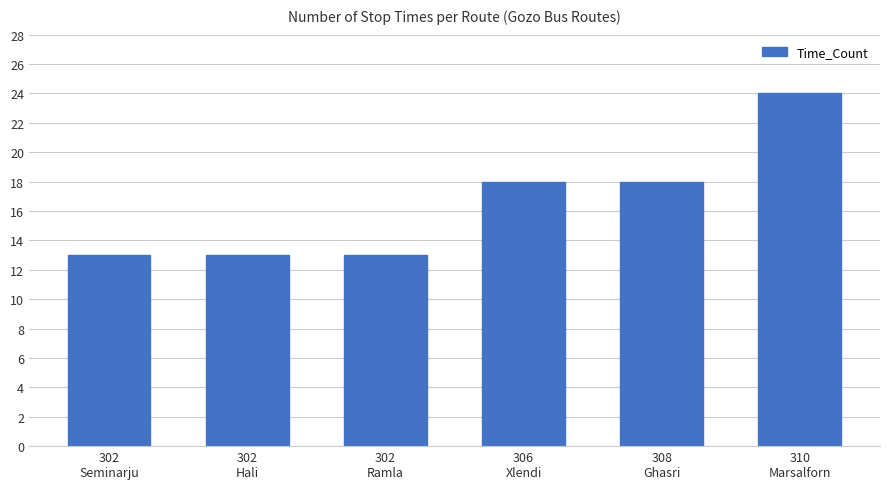

Approximately how many times larger is the value at 308
Ghasri compared to 302
Seminarju?

1.4